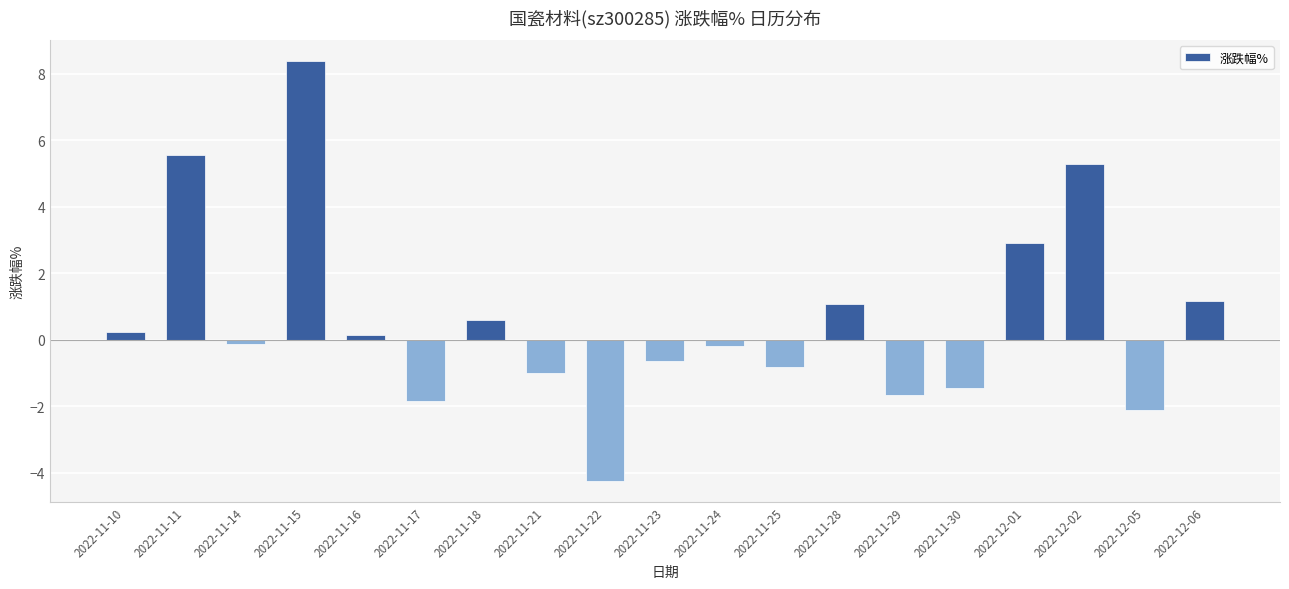

What is the label of the 18th bar from the right?

2022-11-11